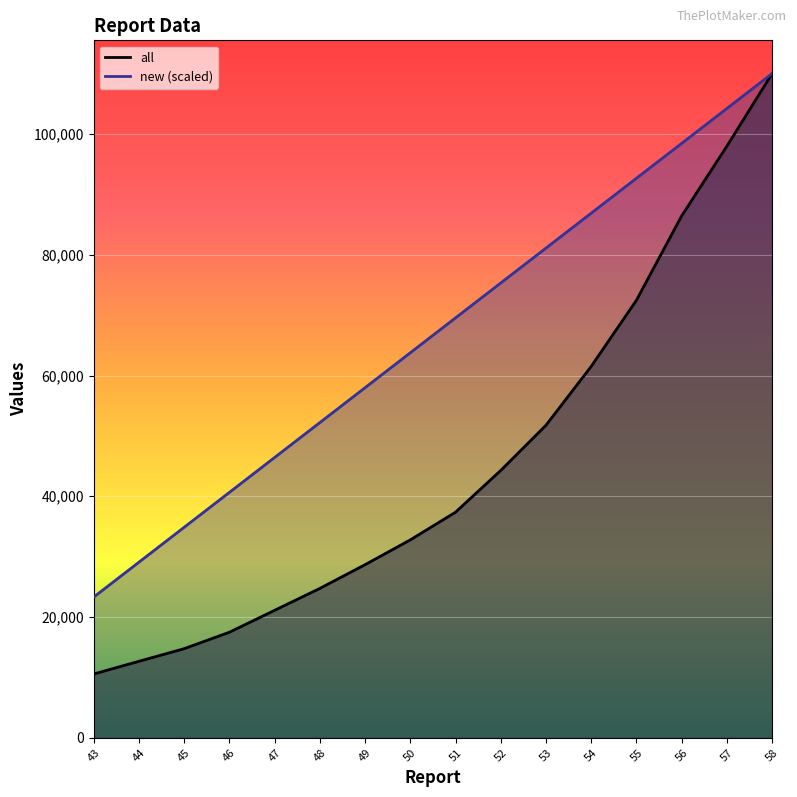

True or false: new and all intersect in this chart.

False